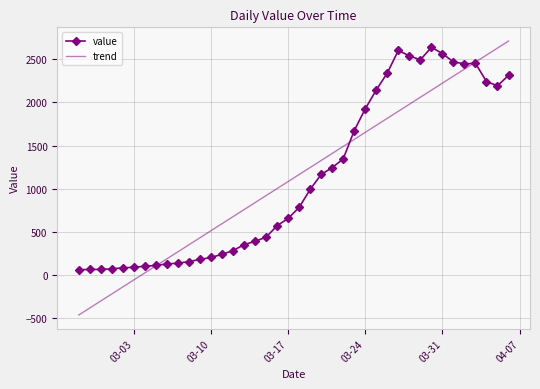

What is the maximum value shown in the chart?

2712.4